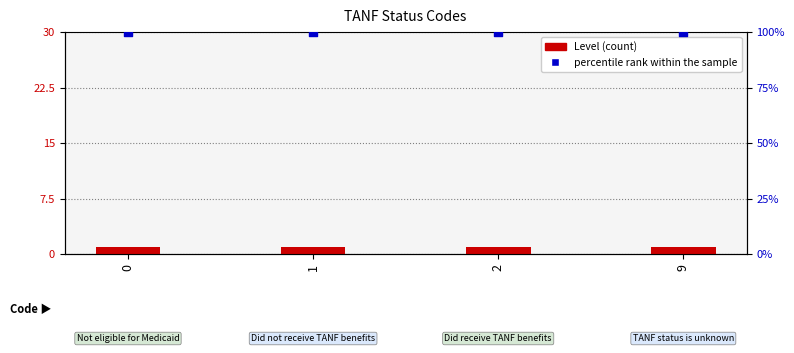

Which series reaches the maximum Y coordinate?

percentile rank within the sample